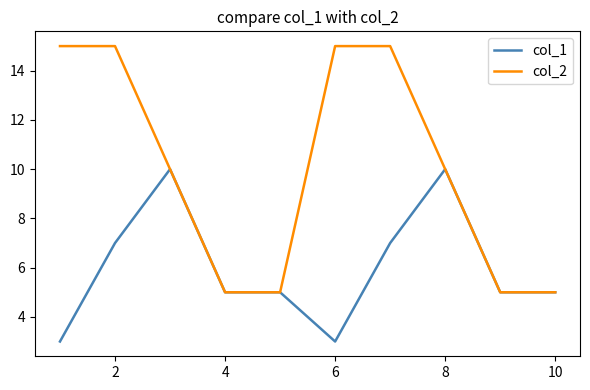

Which series has the largest total across all categories?

col_2